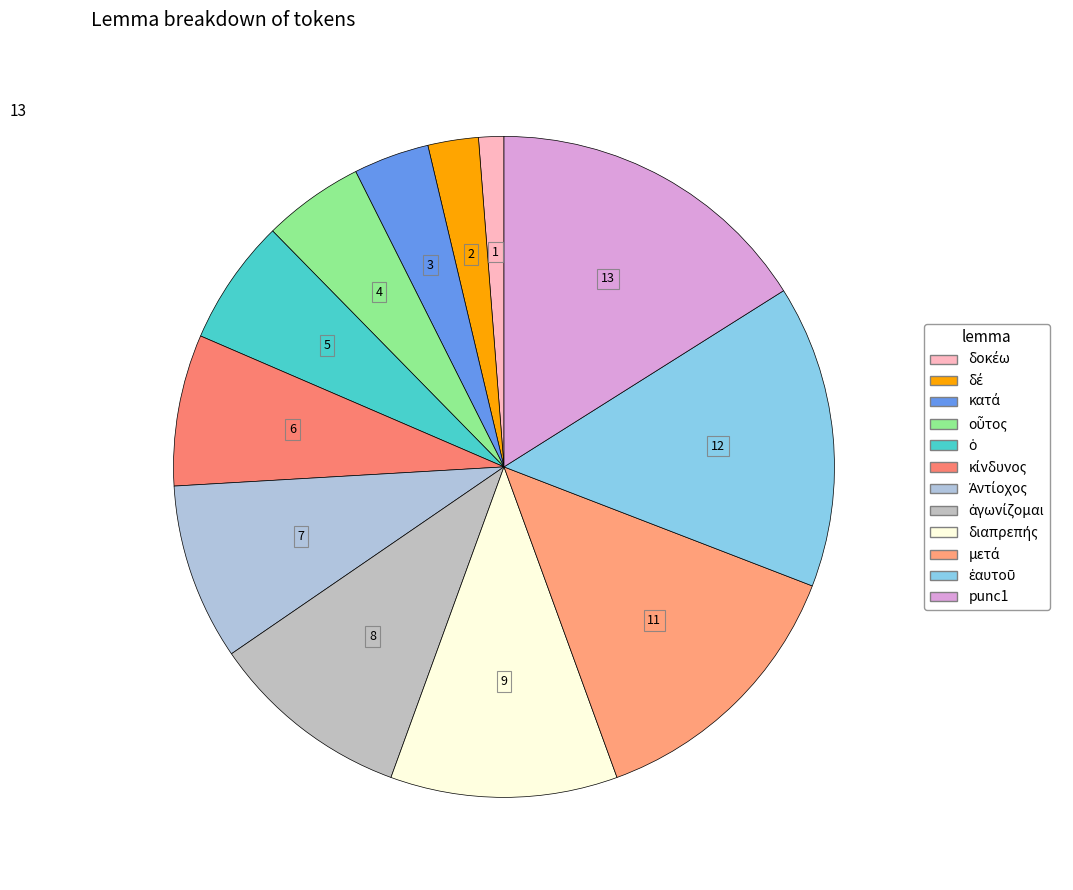

Does any single category account for the majority?

No